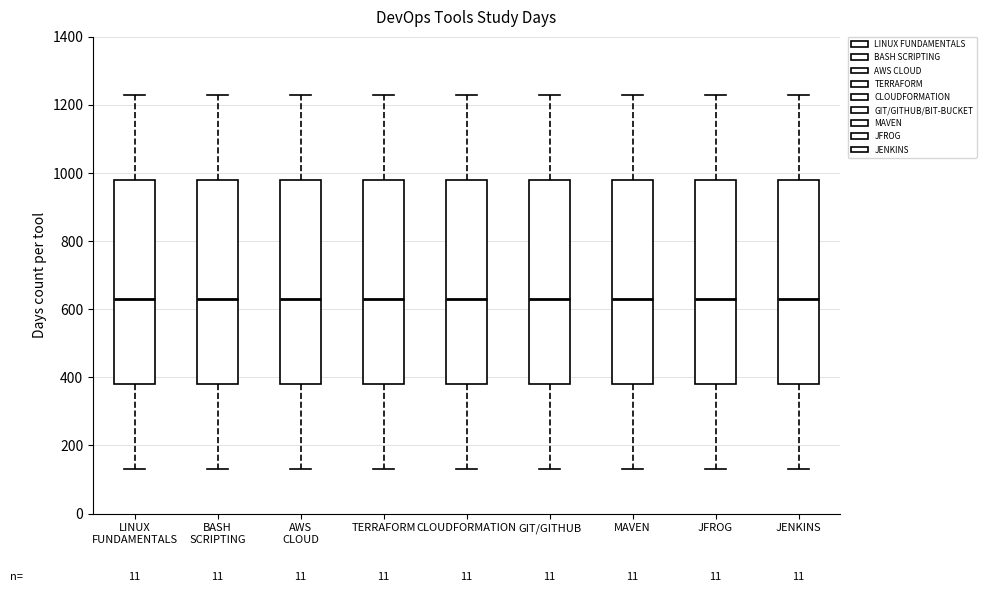

Where does the lower whisker of the box for GIT/GITHUB end on the y-axis? The values are not printed on the chart, so give them approximately, as read against the axis.

140